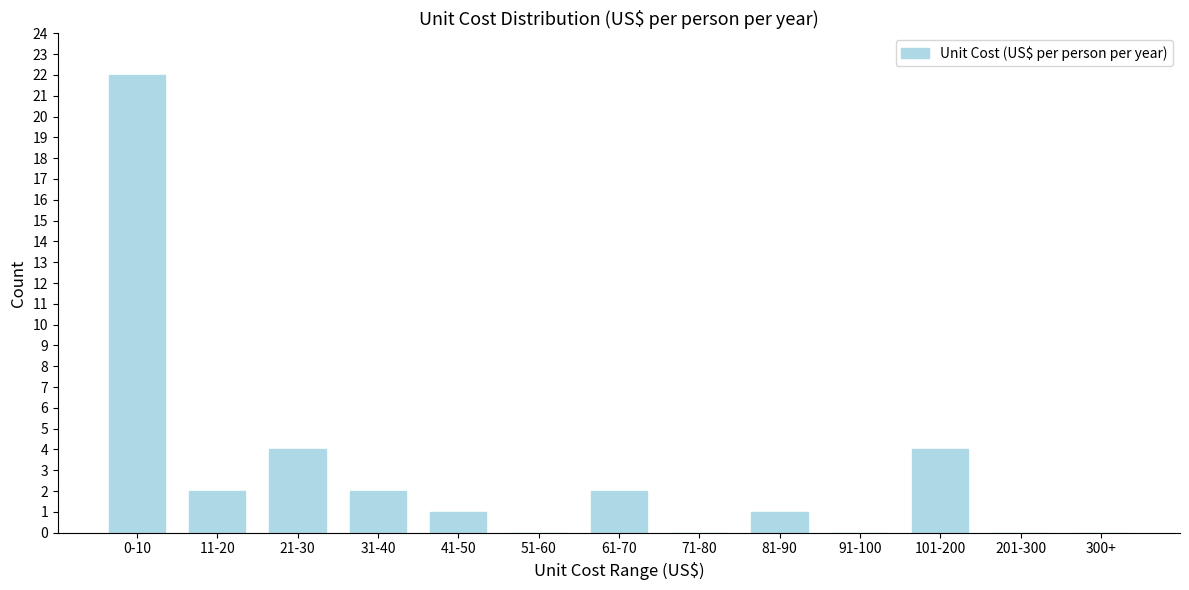

Reading left to right, extract all data points from this chart.

0-10=22	11-20=2	21-30=4	31-40=2	41-50=1	51-60=0	61-70=2	71-80=0	81-90=1	91-100=0	101-200=4	201-300=0	300+=0